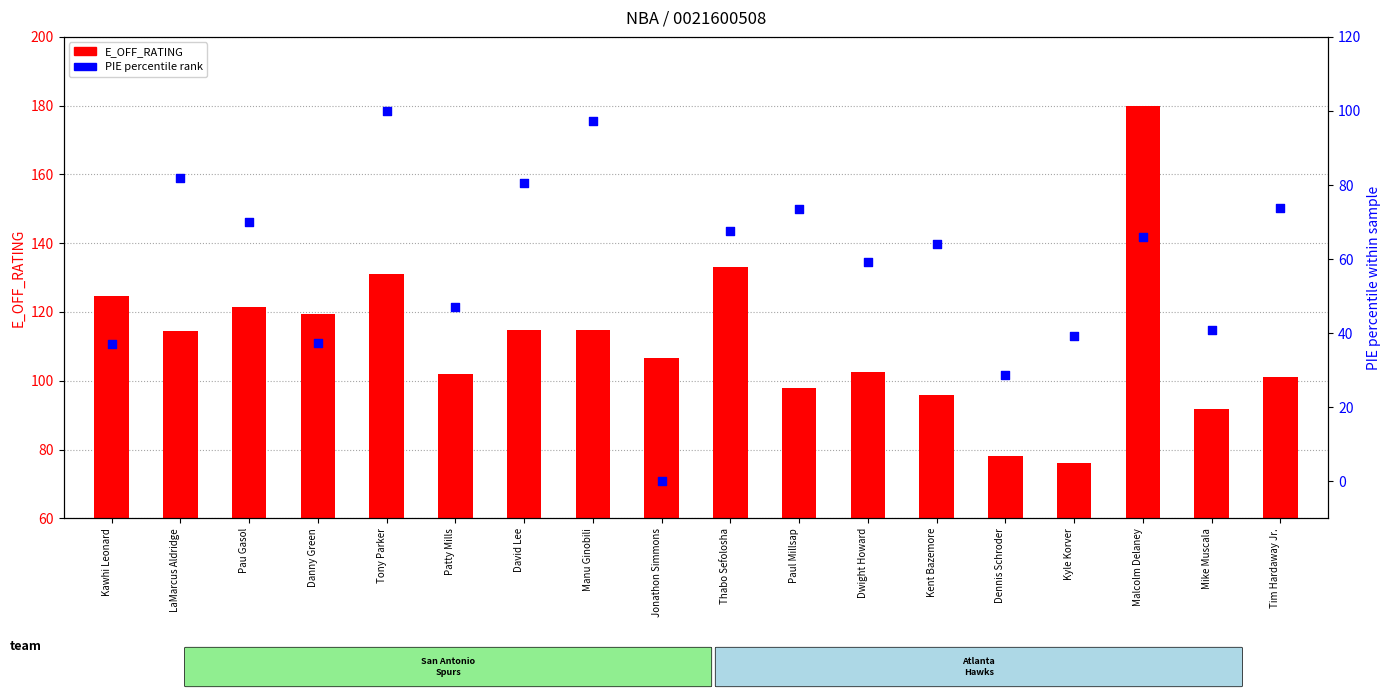

Is the value of PIE (percentile rank) at Thabo Sefolosha greater than the value of E_OFF_RATING at Jonathon Simmons?

No